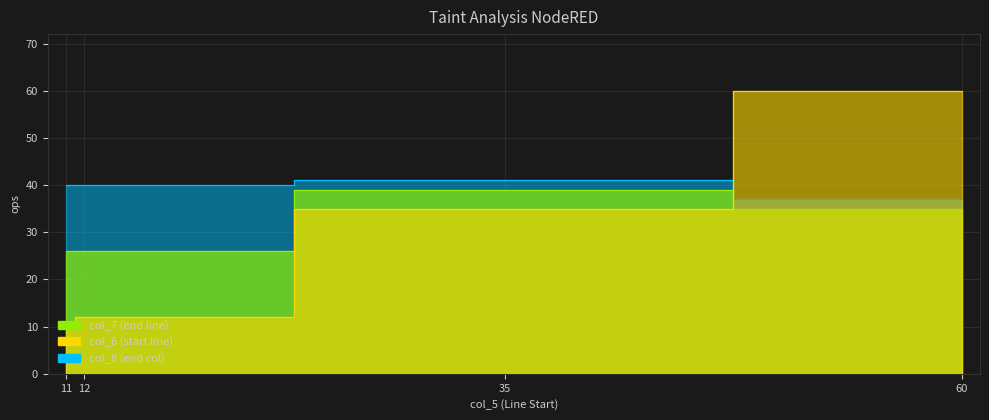

Reading left to right, list all the values displayed in this chart.

col_7: 26	26	39	35
col_6: 11	12	35	60
col_8: 40	40	41	37